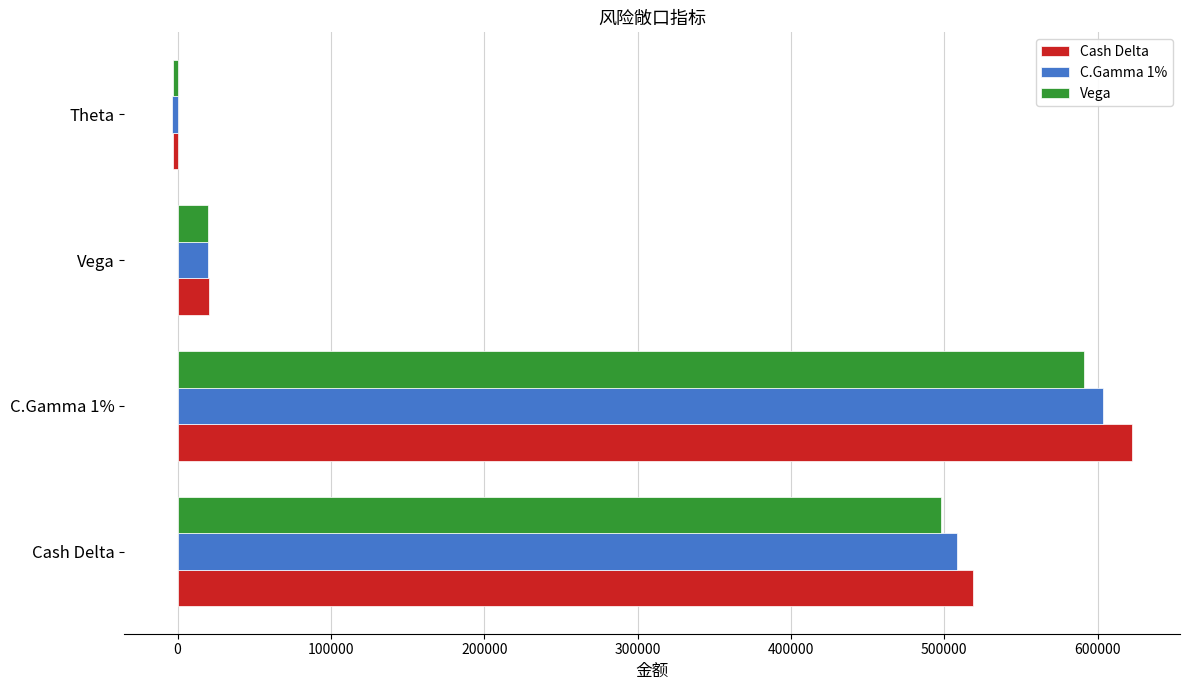

List the labels in order of Cash Delta value, smallest first.

Theta, Vega, Cash Delta, C.Gamma 1%